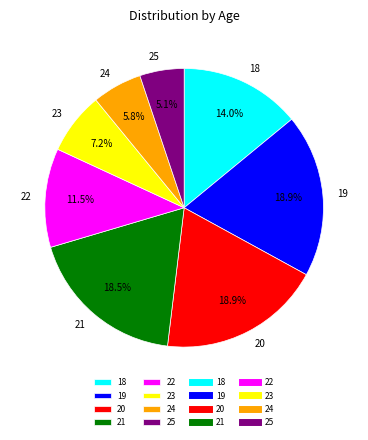

Which category has the smallest portion of the pie?

25